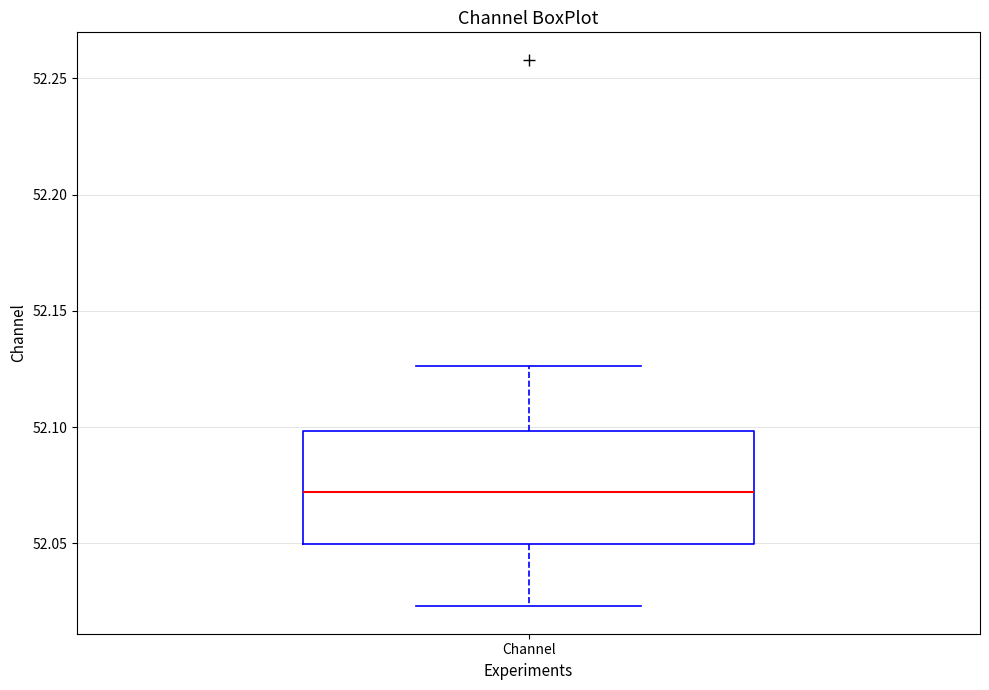

Transcribe this box plot: give where the median line is, the range the box spans, and where the two whiskers end, as read against the y-axis. The values are not printed on the chart, so give them approximately, as read against the axis.

median 52.070, box 52.050 to 52.100, whiskers 52.025 to 52.125